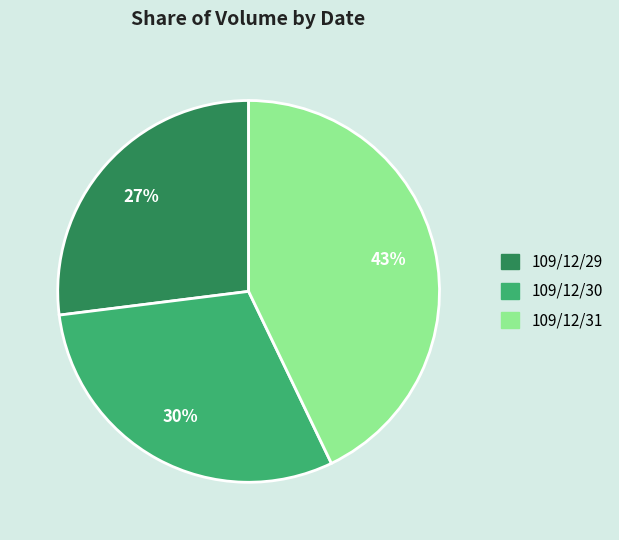

Between 109/12/29 and 109/12/31, which is larger?

109/12/31